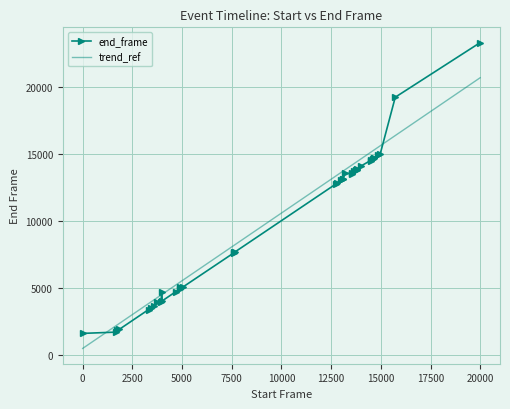

What is the minimum value shown in the chart?

503.0